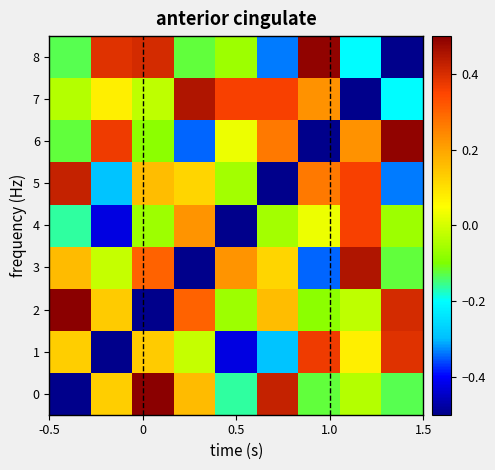

How many series are shown in this chart?

9